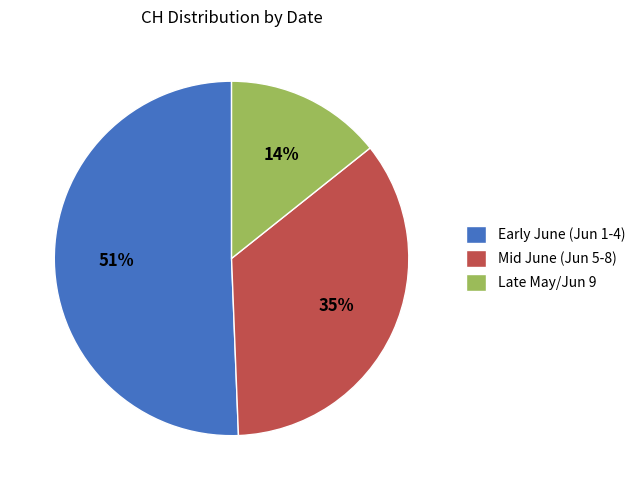

To the nearest percent, what is the average slice percentage?

33%